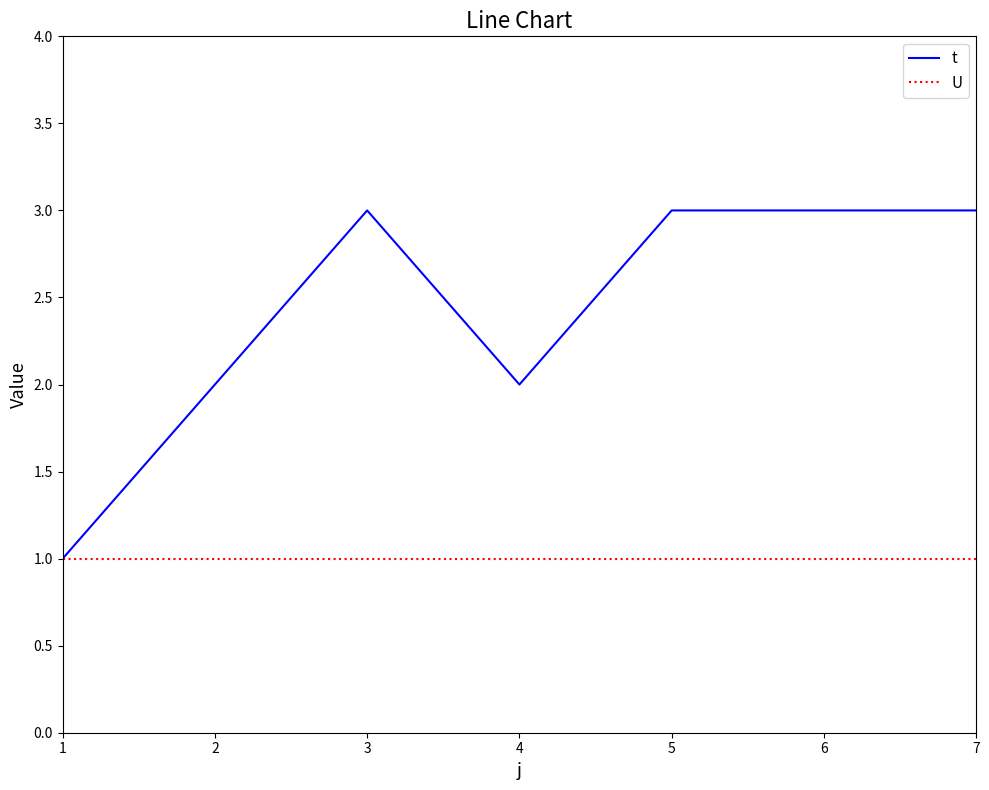

The t series shows 3 at 3. True or false?

True